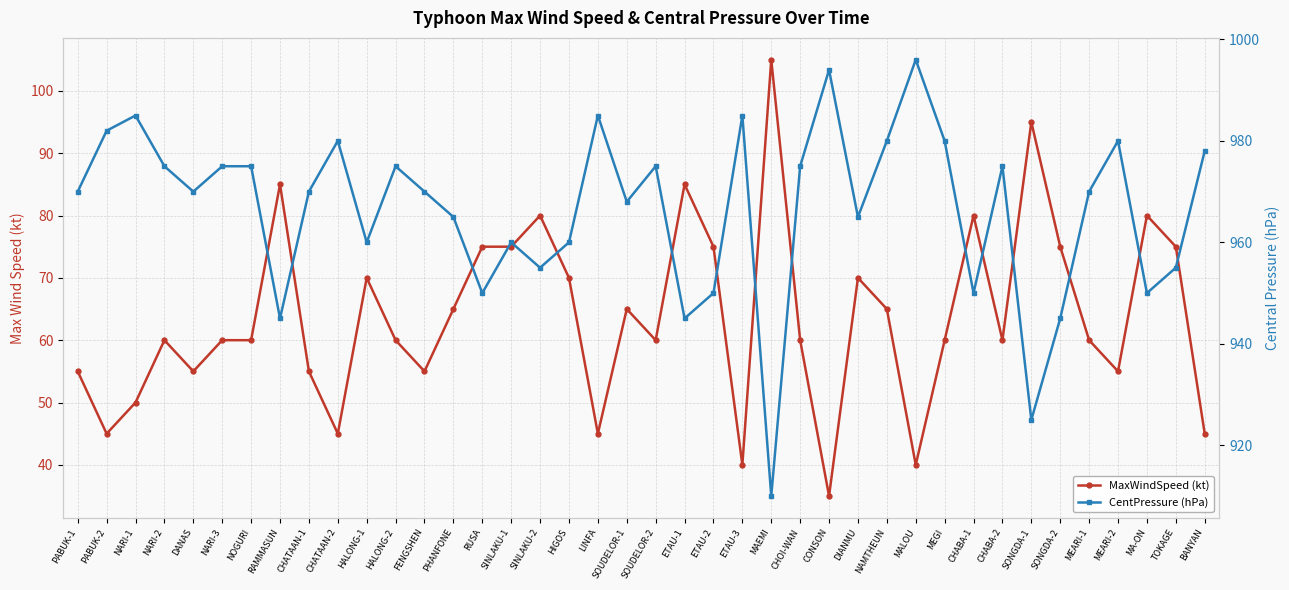

What is the difference between the MaxWindSpeed (kt) values at SINLAKU-1 and LINFA?

30